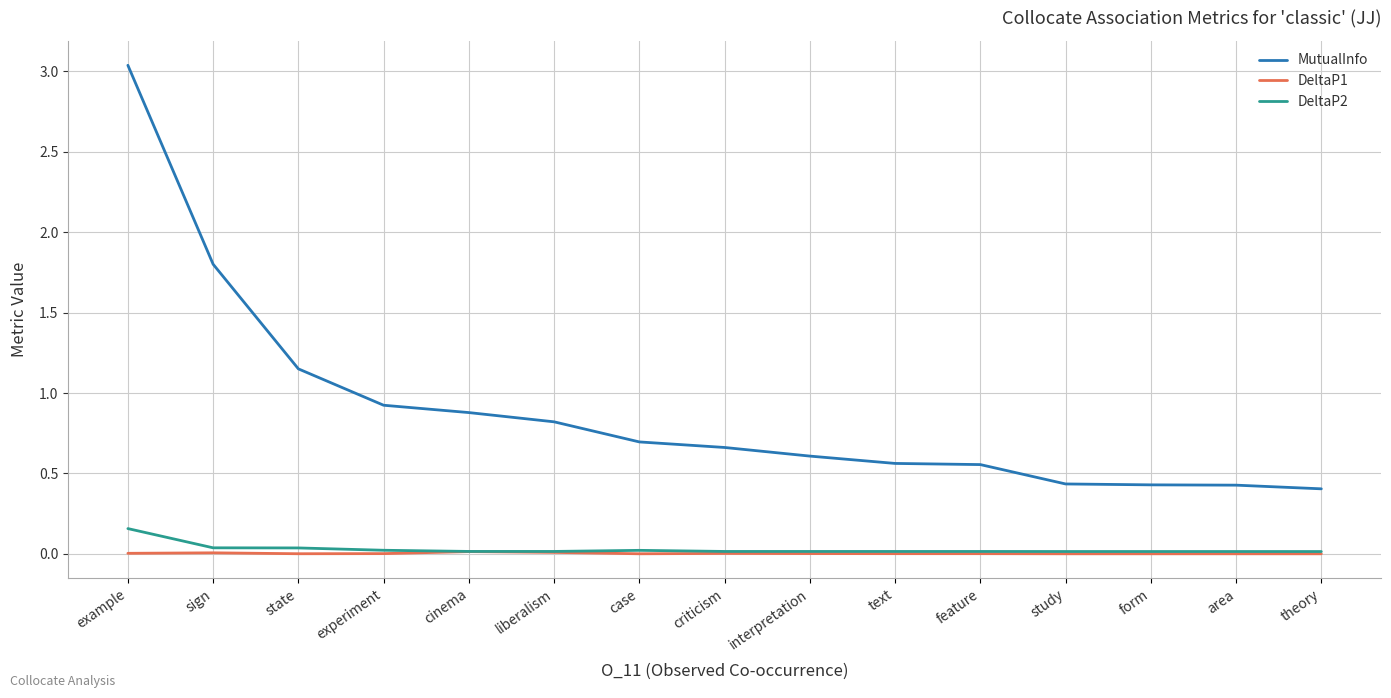

True or false: DeltaP1 and MutualInfo intersect in this chart.

False